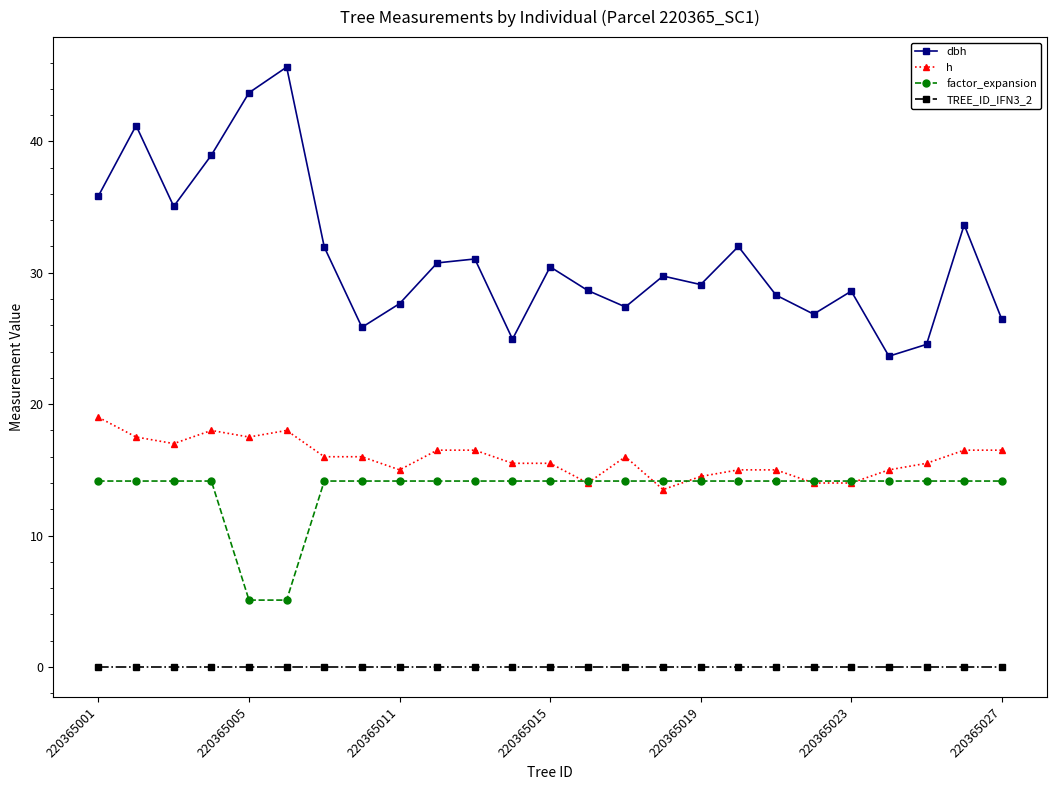

Which series has the widest spread of values?

dbh